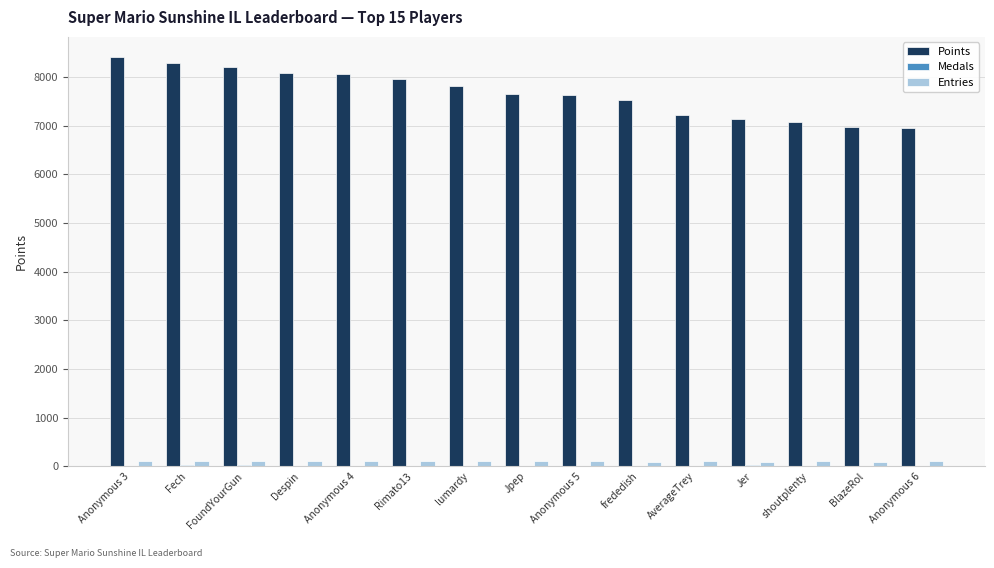

Between Despin and Anonymous 6, which series saw the biggest shift?

Points